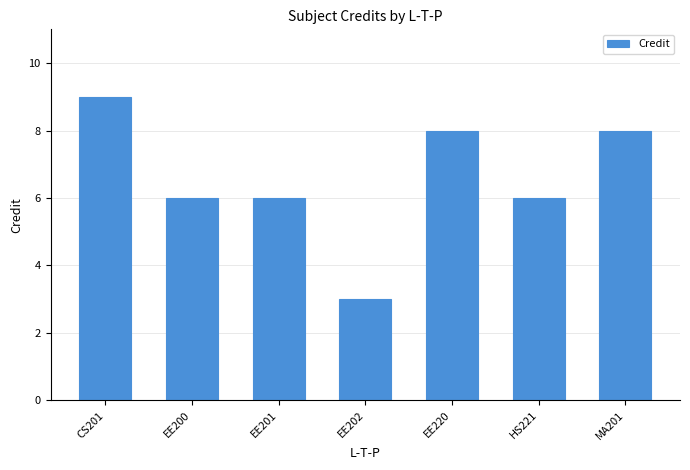

What is the difference between the values at EE220 and EE202?

5